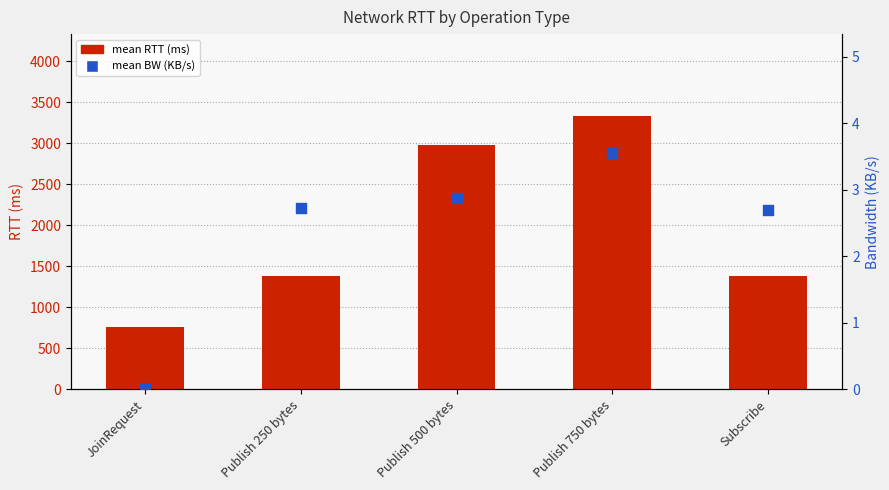

What are all the series names shown in the legend?

mean RTT (ms), mean BW (KB/s)